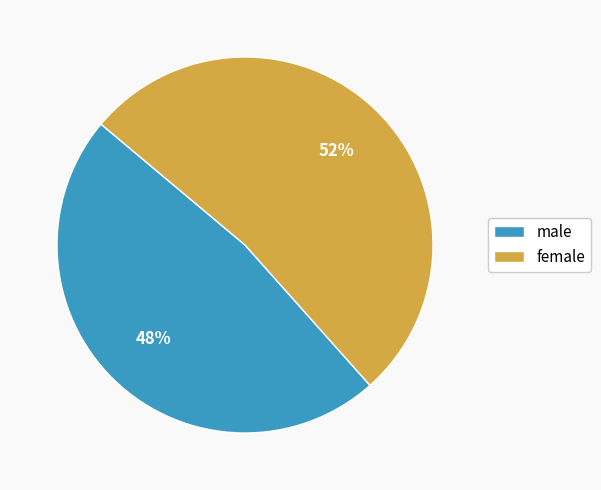

How many segments does this pie chart have?

2